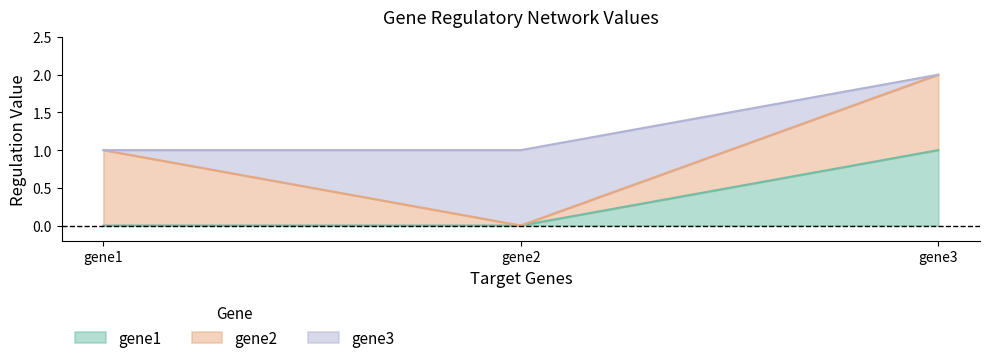

At which category does the chart reach its minimum across all series?

gene1